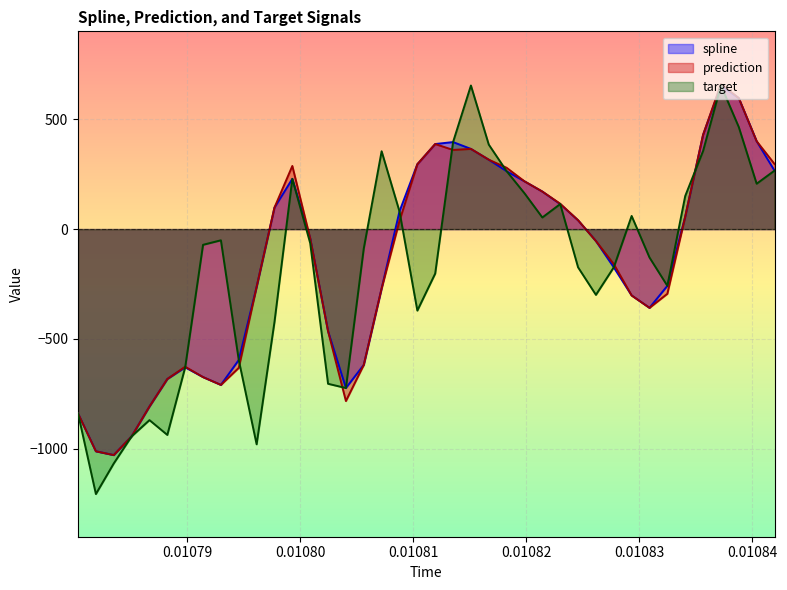

Which series has the widest spread of values?

target